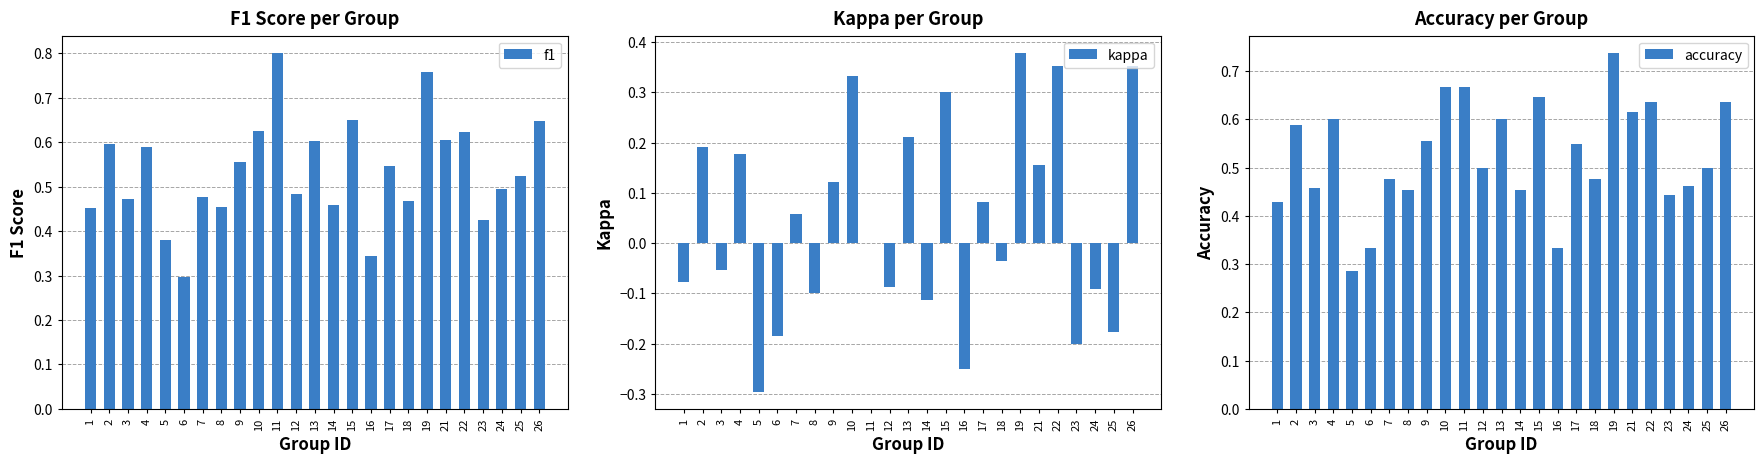

What value does the f1 series have at 26?

0.6